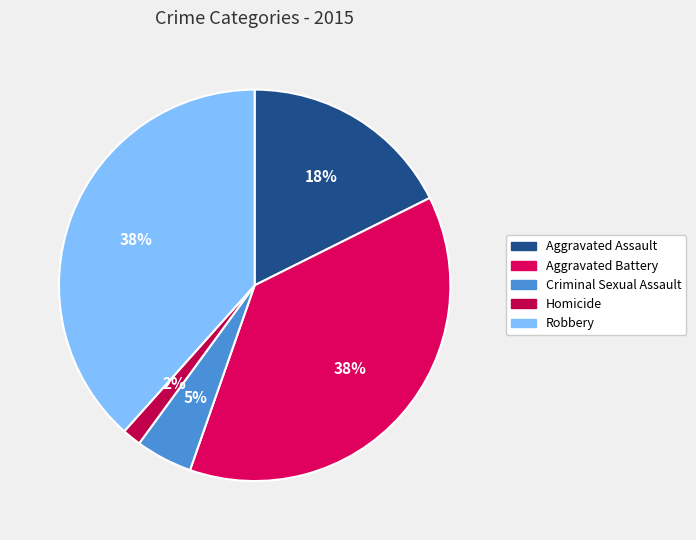

To the nearest percent, what is the difference between the Homicide and Aggravated Battery slice percentages?

36%